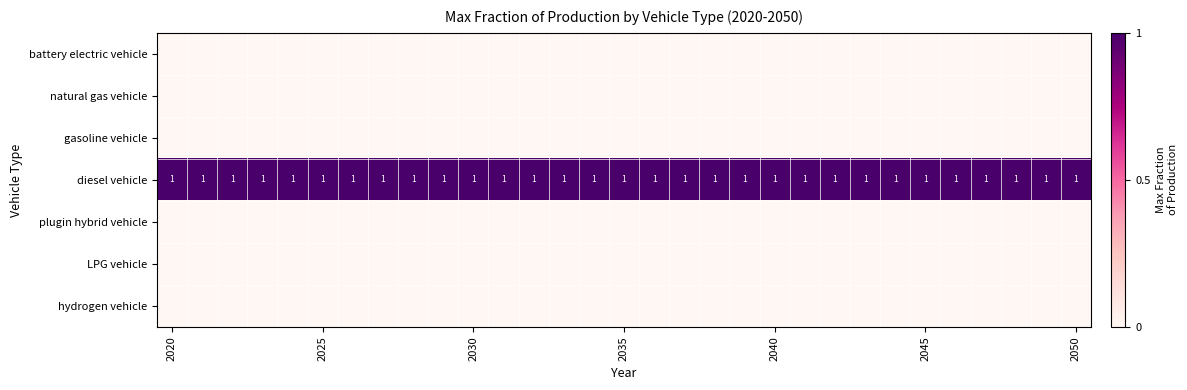

What is the sum of all diesel vehicle values?

31